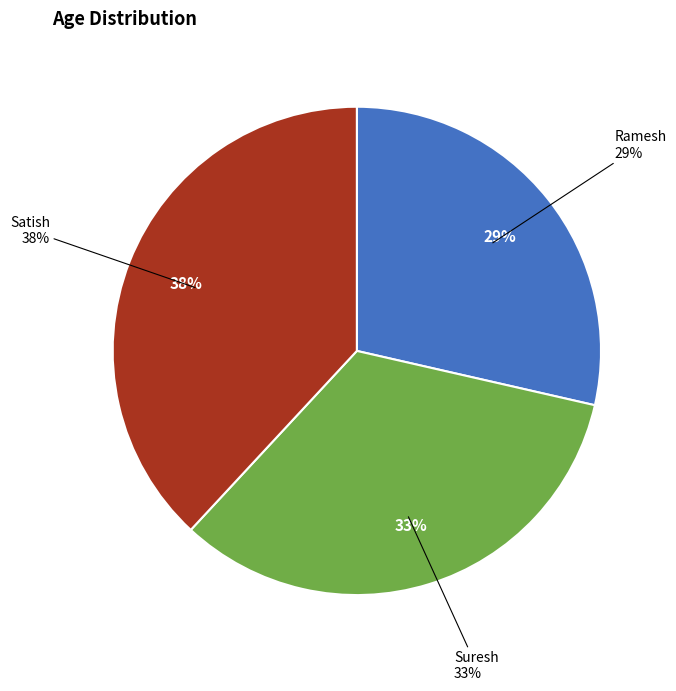

Which slice is the smallest?

Ramesh